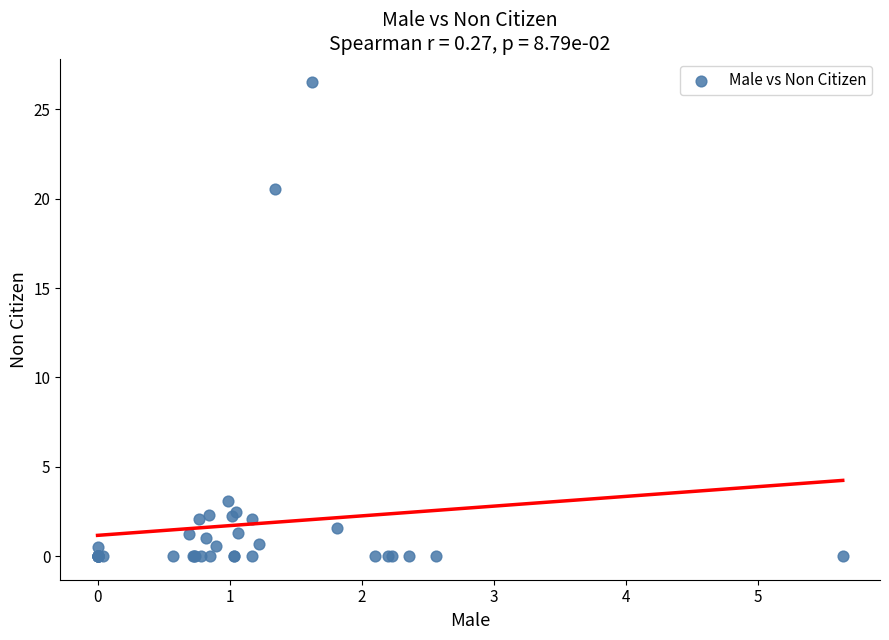

What Y value in the scatter plot is closest to 13?

20.6